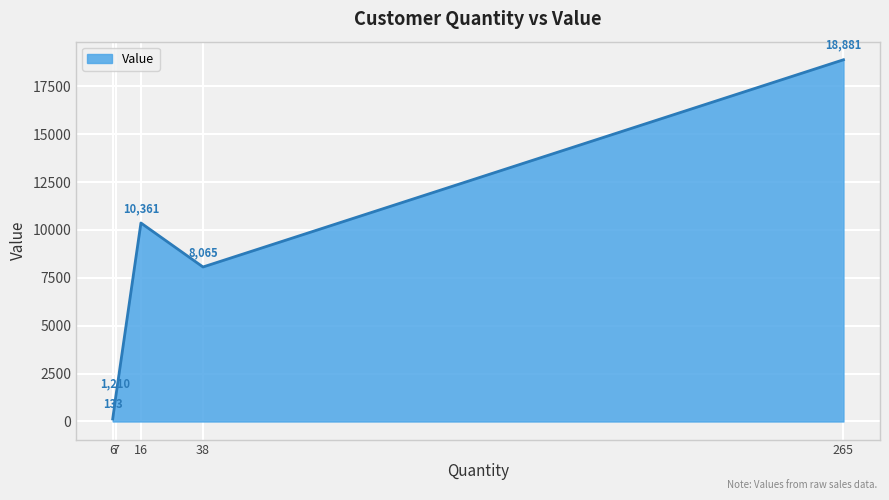

Which has a higher value, 16 or 38?

16